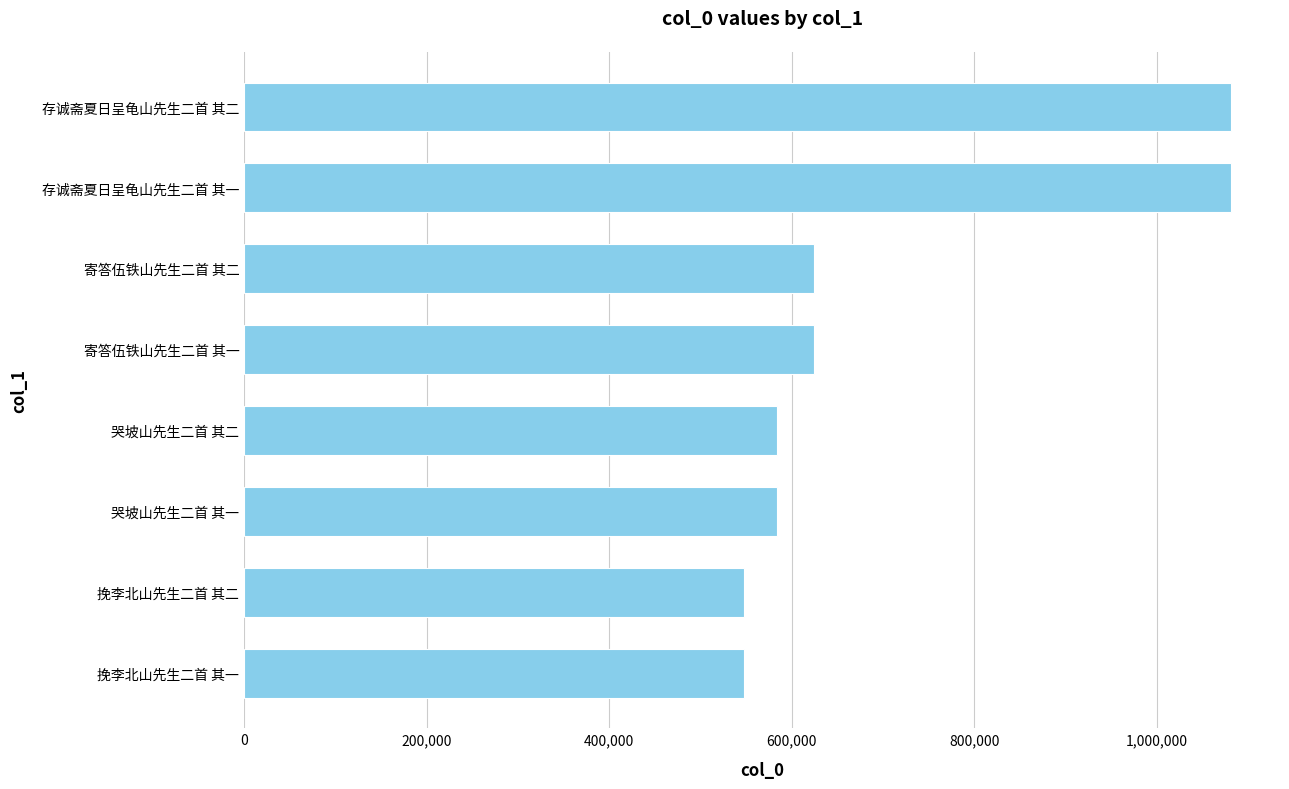

What is the maximum value shown in the chart?

1081142